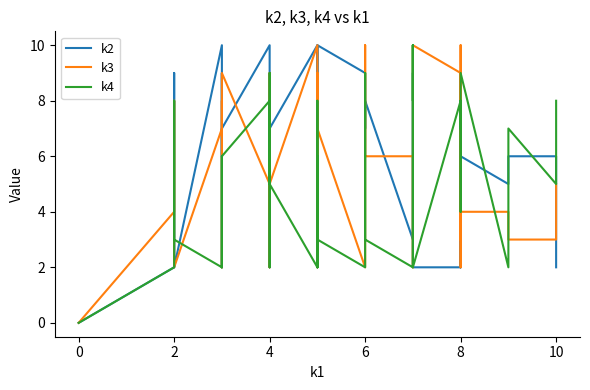

How many data points in k3 are above 5?

17